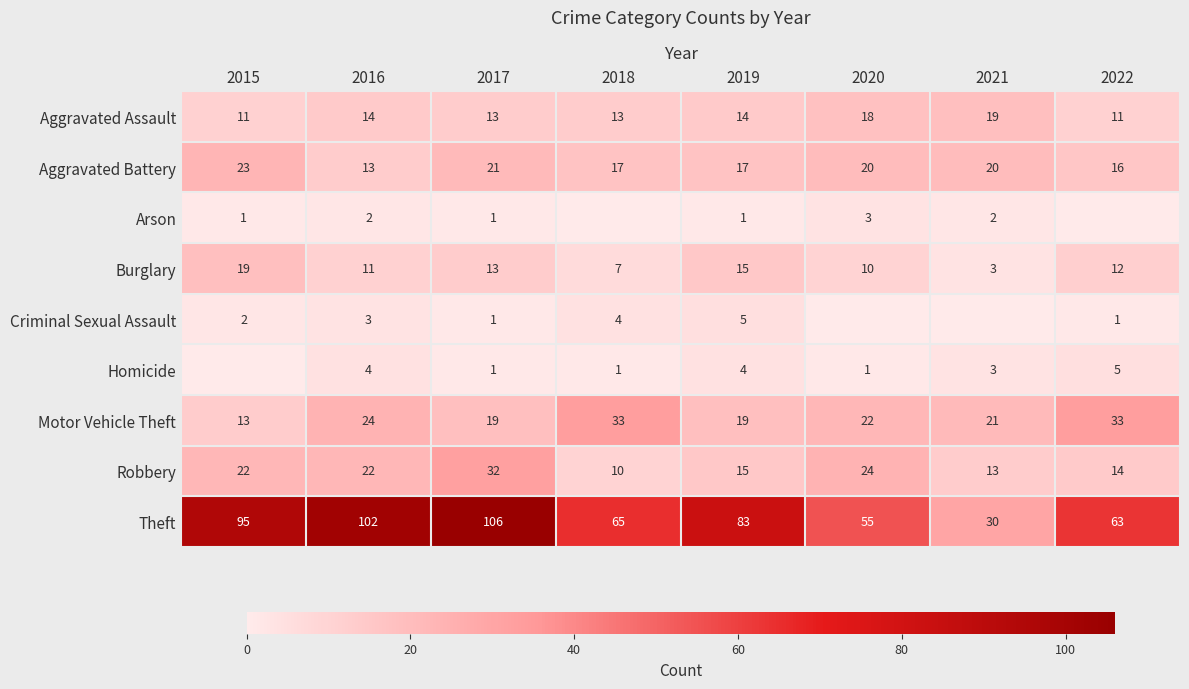

What is the difference between the second highest and minimum values in the Theft series?

72